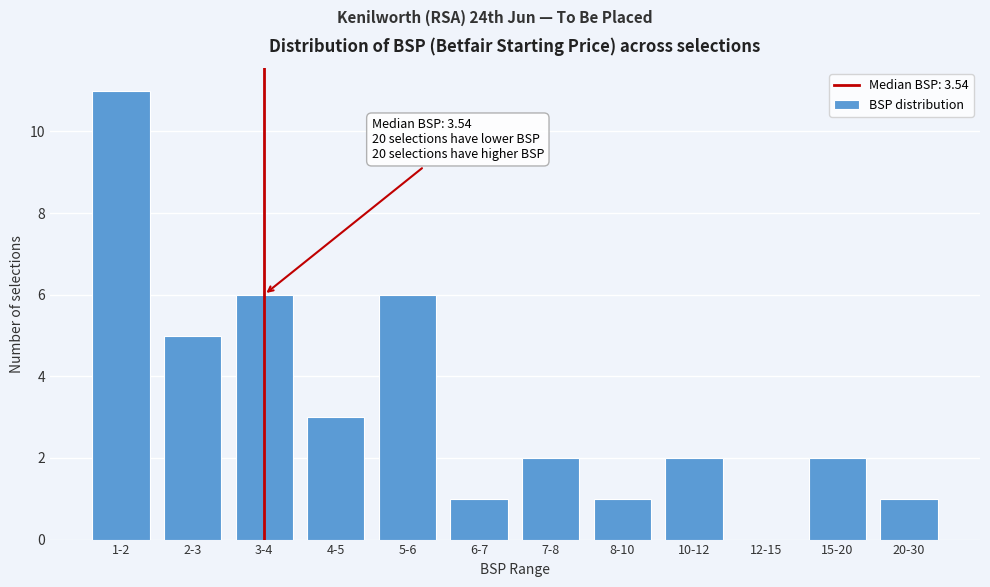

Reading left to right, what are all the values shown in this chart?

1-2=11	2-3=5	3-4=6	4-5=3	5-6=6	6-7=1	7-8=2	8-10=1	10-12=2	12-15=0	15-20=2	20-30=1